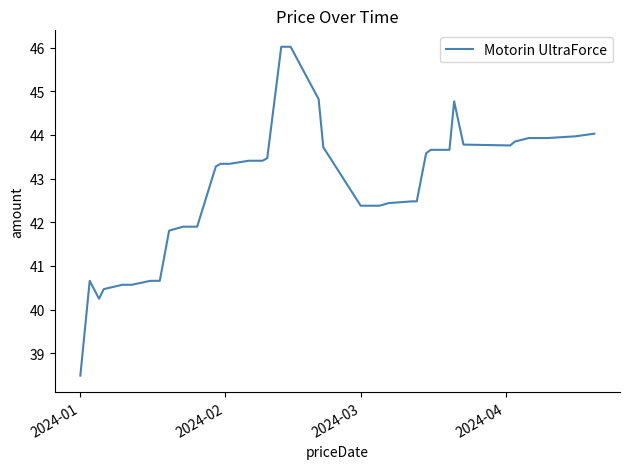

What is the minimum value shown in the chart?

38.5